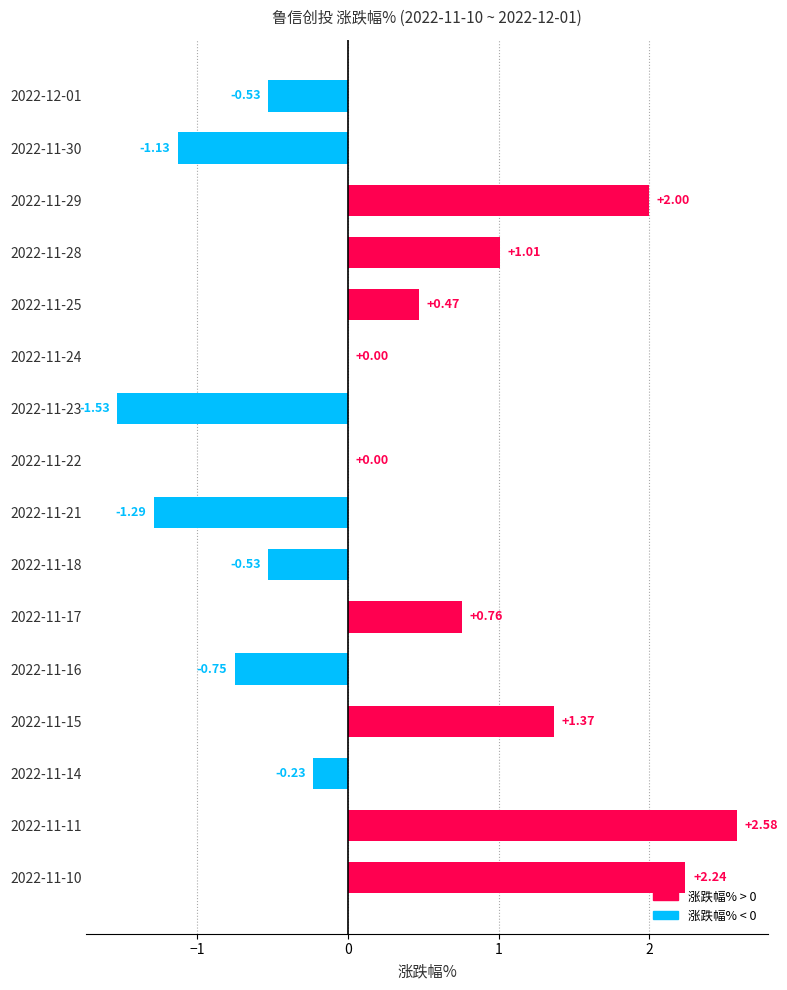

Between 2022-11-11 and 2022-11-28, which is larger?

2022-11-11